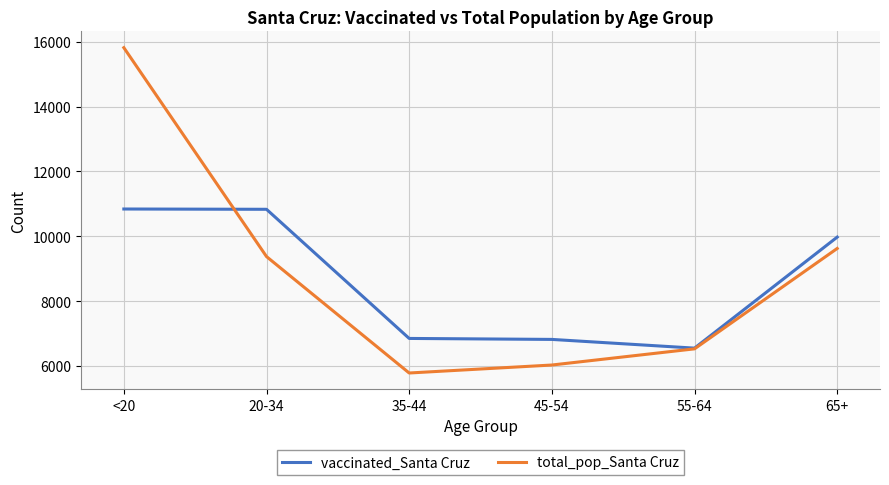

Is the value of vaccinated_Santa Cruz at 45-54 greater than the value of total_pop_Santa Cruz at 55-64?

Yes